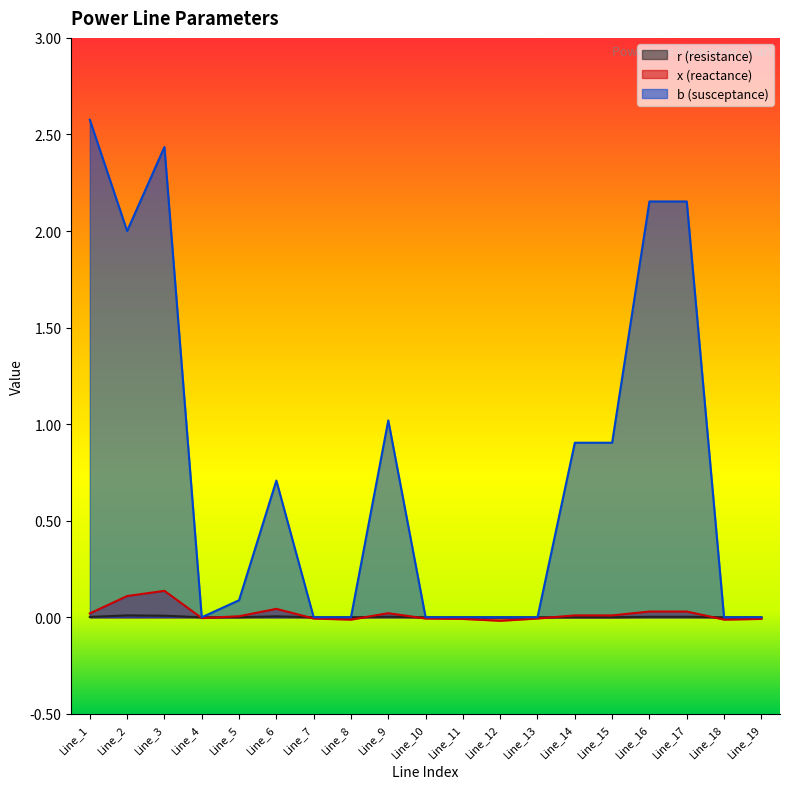

How many series are shown in this chart?

3